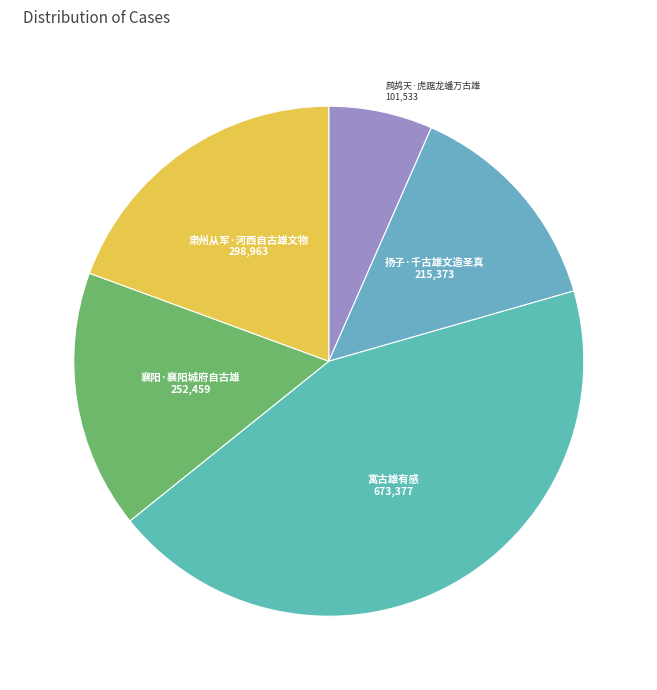

Which category has the biggest portion of the pie?

寓古雄有感